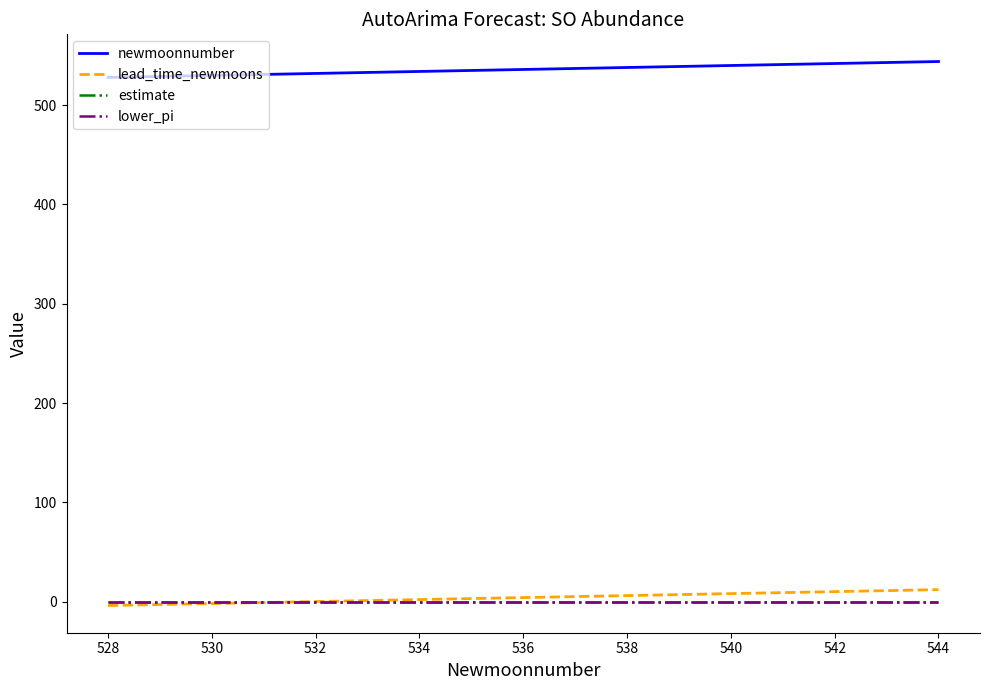

Which series has the largest total across all categories?

newmoonnumber